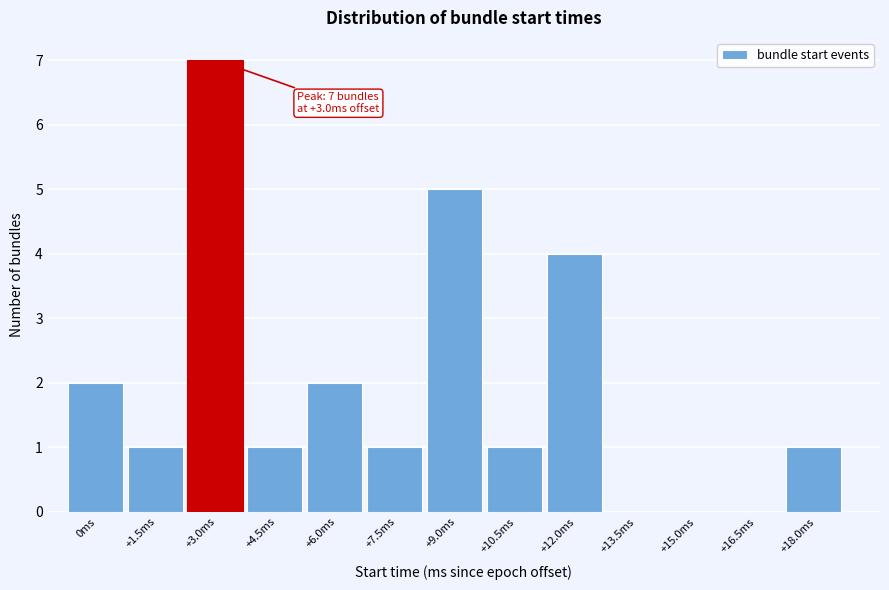

Reading left to right, extract all data points from this chart.

0ms=2	+1.5ms=1	+3.0ms=7	+4.5ms=1	+6.0ms=2	+7.5ms=1	+9.0ms=5	+10.5ms=1	+12.0ms=4	+13.5ms=0	+15.0ms=0	+16.5ms=0	+18.0ms=1